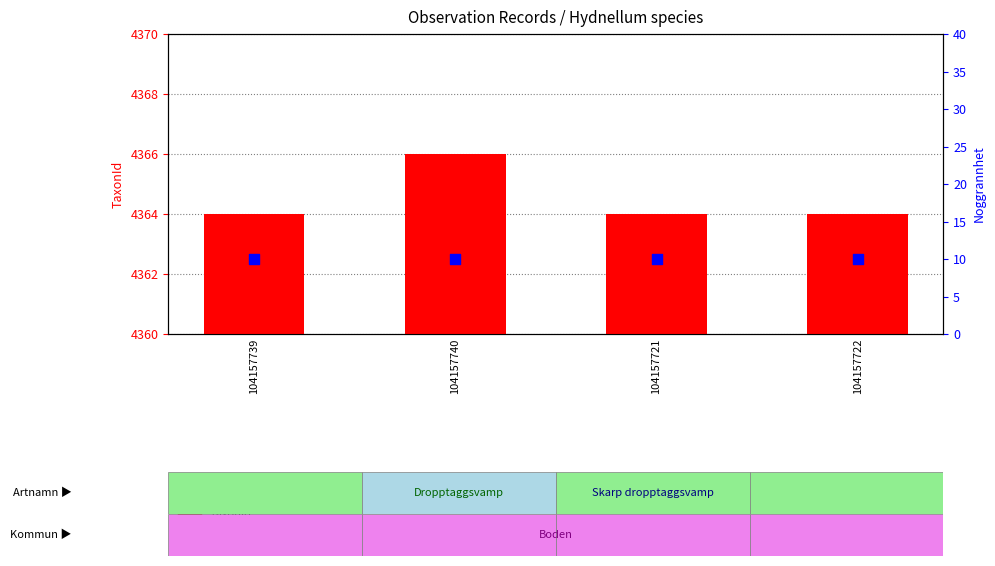

Is the value of TaxonId at 104157740 greater than the value of Noggrannhet at 104157721?

Yes